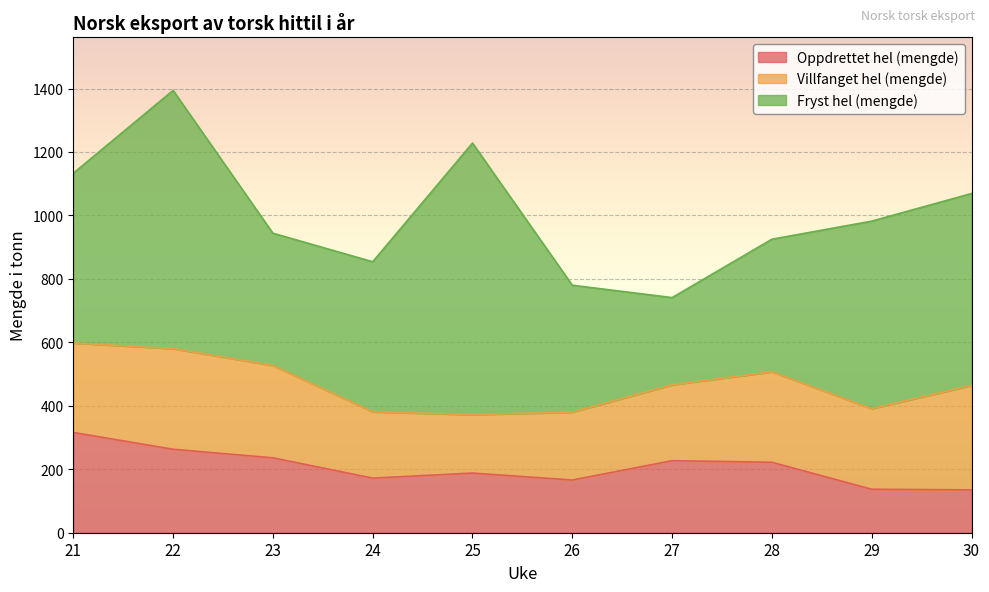

What is the value of the Fryst hel (mengde) point at the 1st from the left?

535